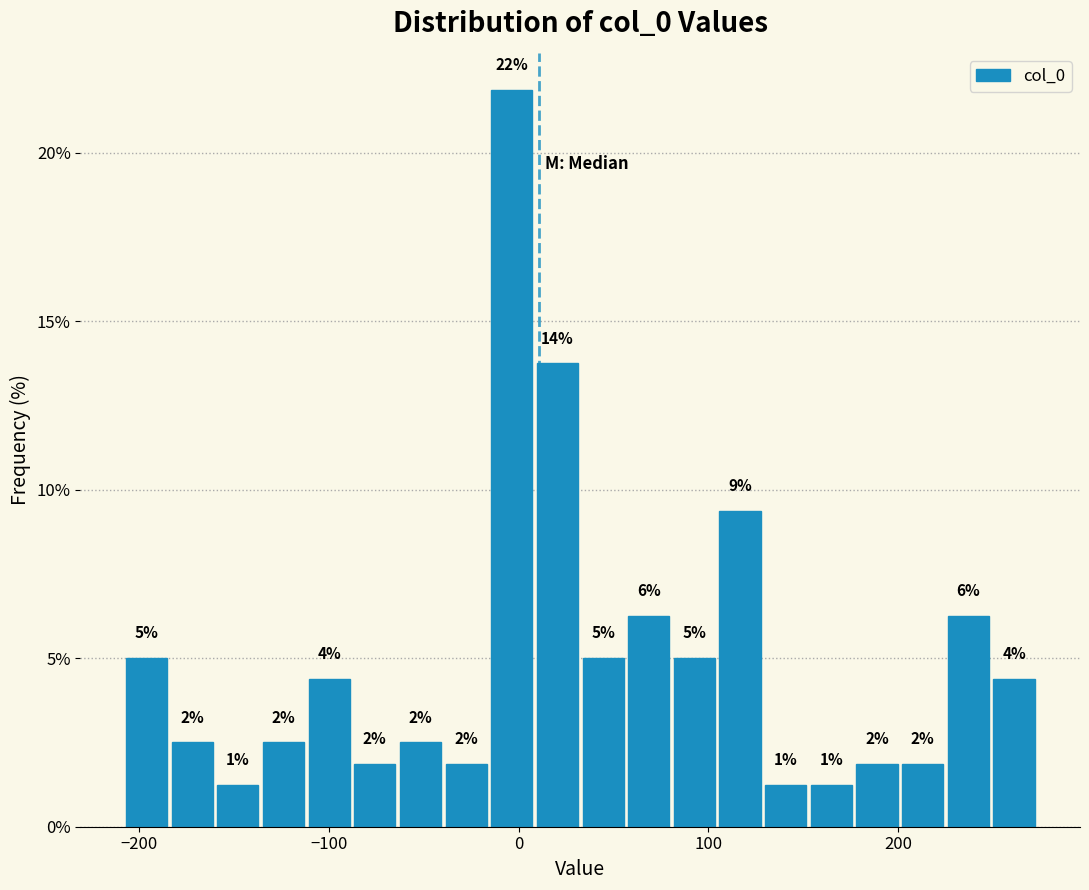

Around what value on the x-axis is the tallest bar? Give the approximate position of its centre, as read against the axis.

0